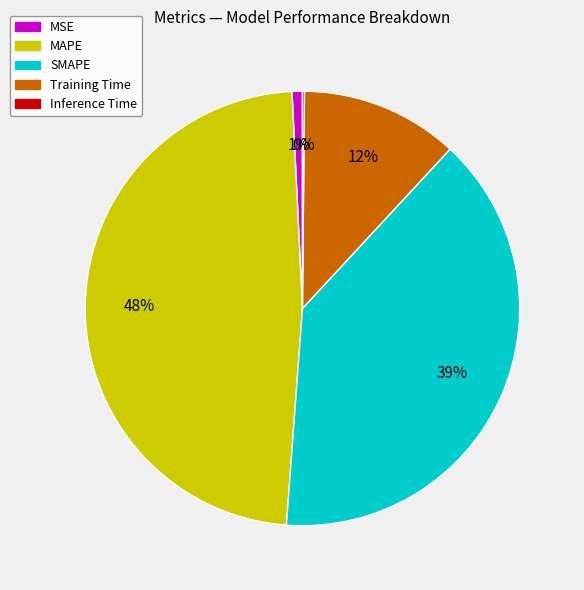

The MAPE slice represents 63% of the pie. True or false?

False